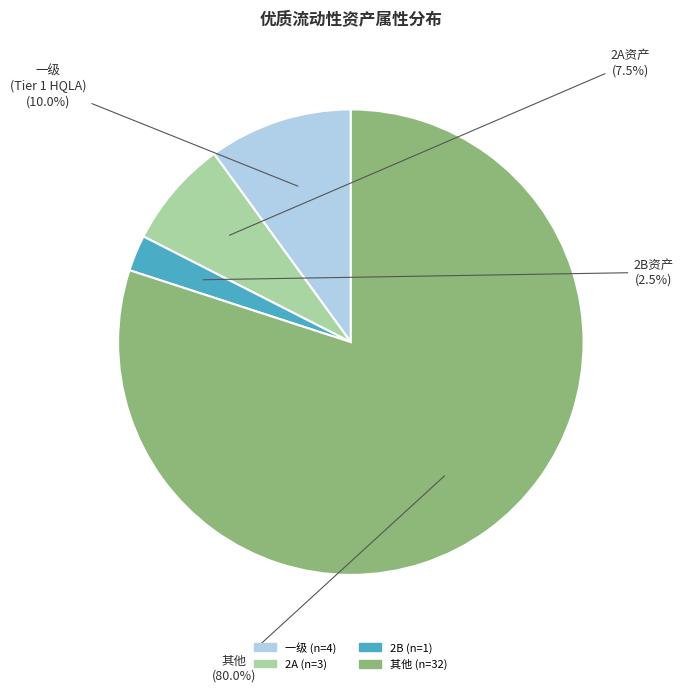

How many slices are in this pie chart?

4